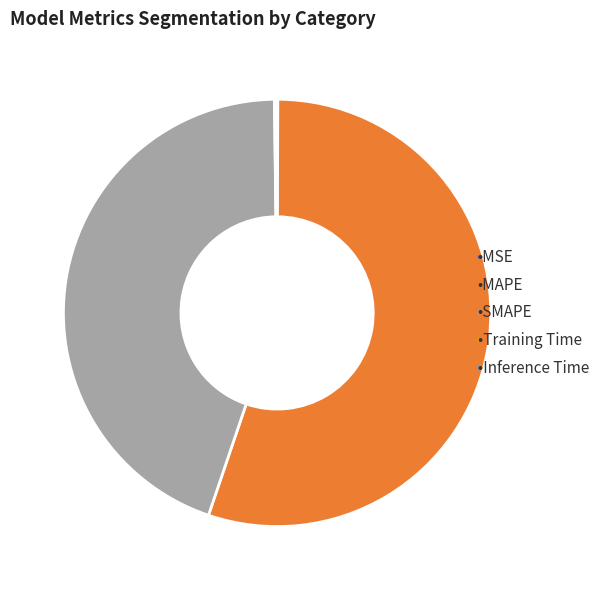

Does any single category account for the majority?

Yes